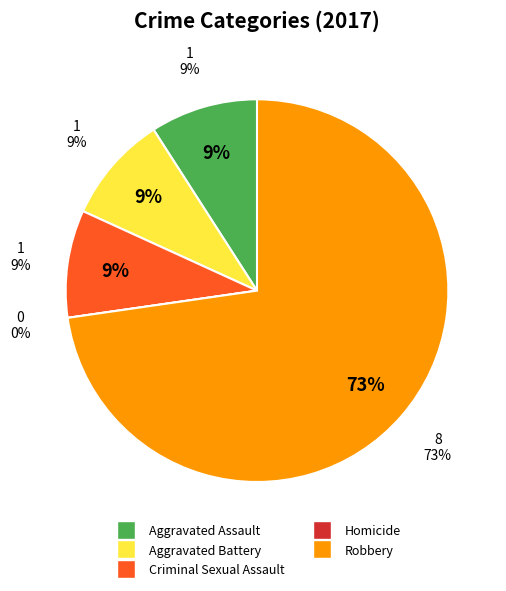

Approximately how many times larger is the value at Criminal Sexual Assault compared to Aggravated Battery?

1.0